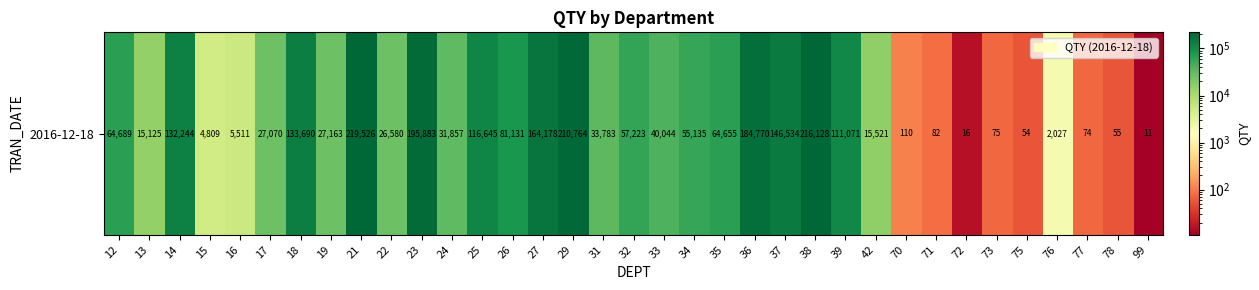

How many data points does each series have?

35